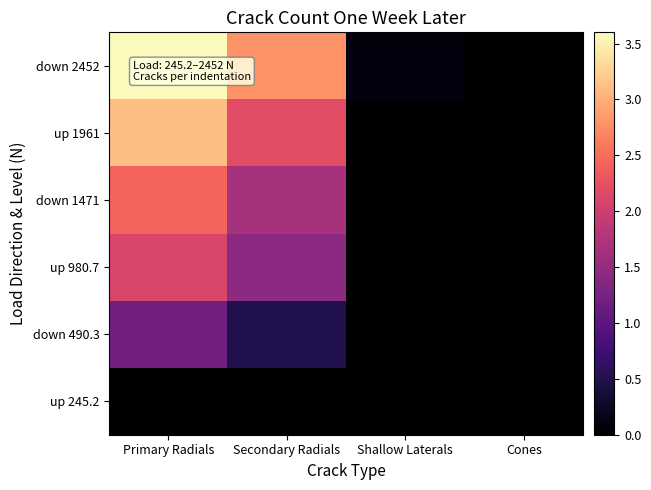

Reading left to right, list all the values displayed in this chart.

up 245.2: Primary Radials=0.0	Secondary Radials=0.0	Shallow Laterals=0.0	Cones=0.0
down 490.3: Primary Radials=1.2	Secondary Radials=0.5	Shallow Laterals=0.0	Cones=0.0
up 980.7: Primary Radials=2.1	Secondary Radials=1.4	Shallow Laterals=0.0	Cones=0.0
down 1471: Primary Radials=2.4	Secondary Radials=1.7	Shallow Laterals=0.0	Cones=0.0
up 1961: Primary Radials=3.1	Secondary Radials=2.2	Shallow Laterals=0.0	Cones=0.0
down 2452: Primary Radials=3.6	Secondary Radials=2.8	Shallow Laterals=0.1	Cones=0.0